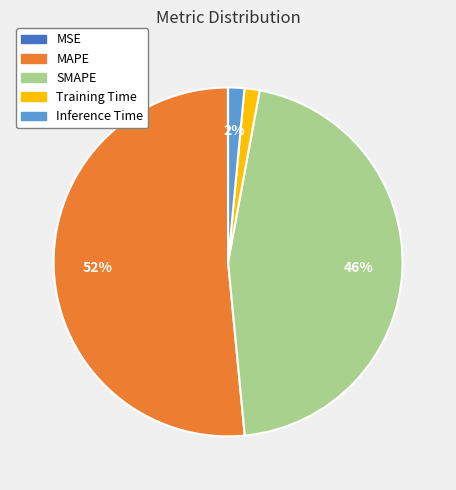

Is the sum of MAPE and Inference Time greater than half?

Yes